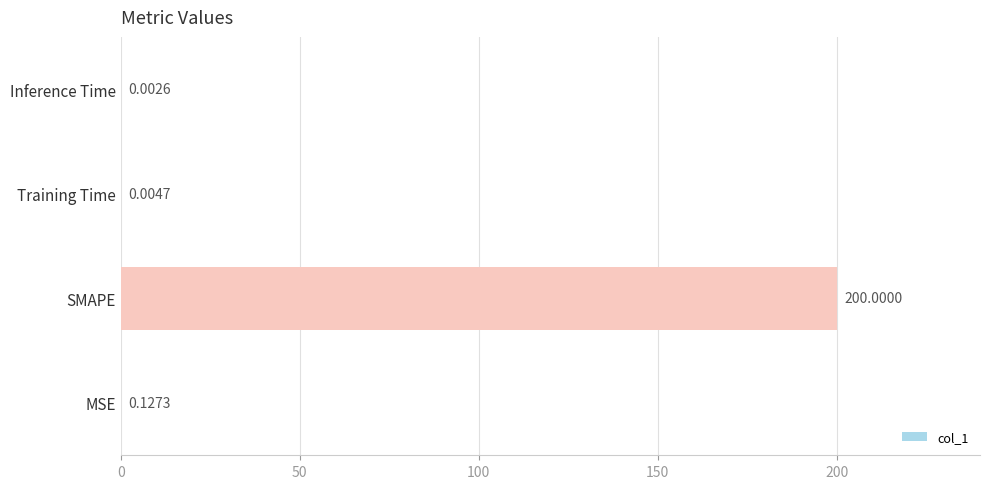

Which has a higher value, Inference Time or MSE?

MSE